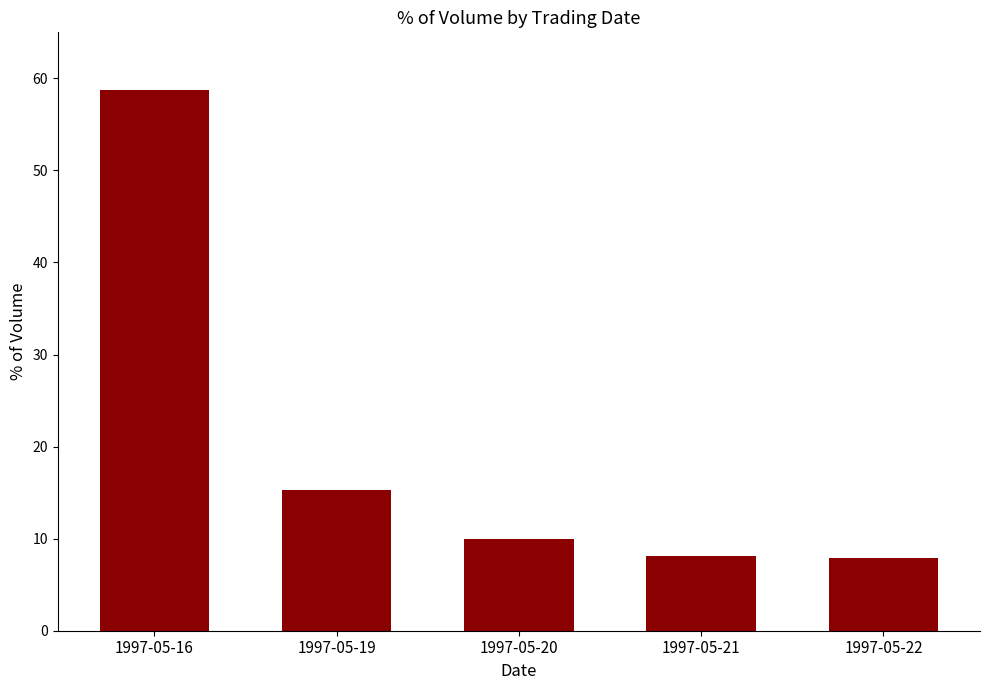

Which category has the highest value across all series?

1997-05-16